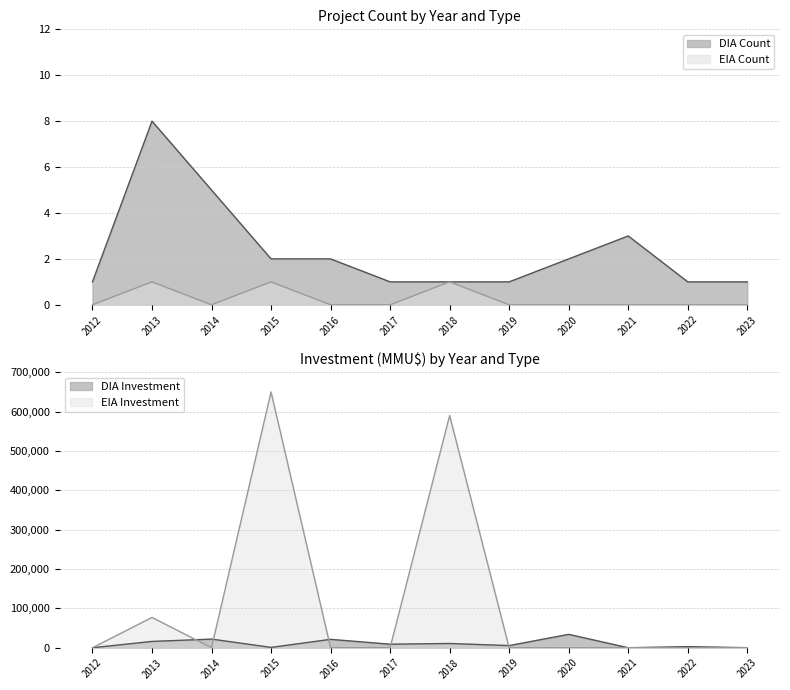

What is the difference between the maximum and second lowest values in the DIA Count series?

7